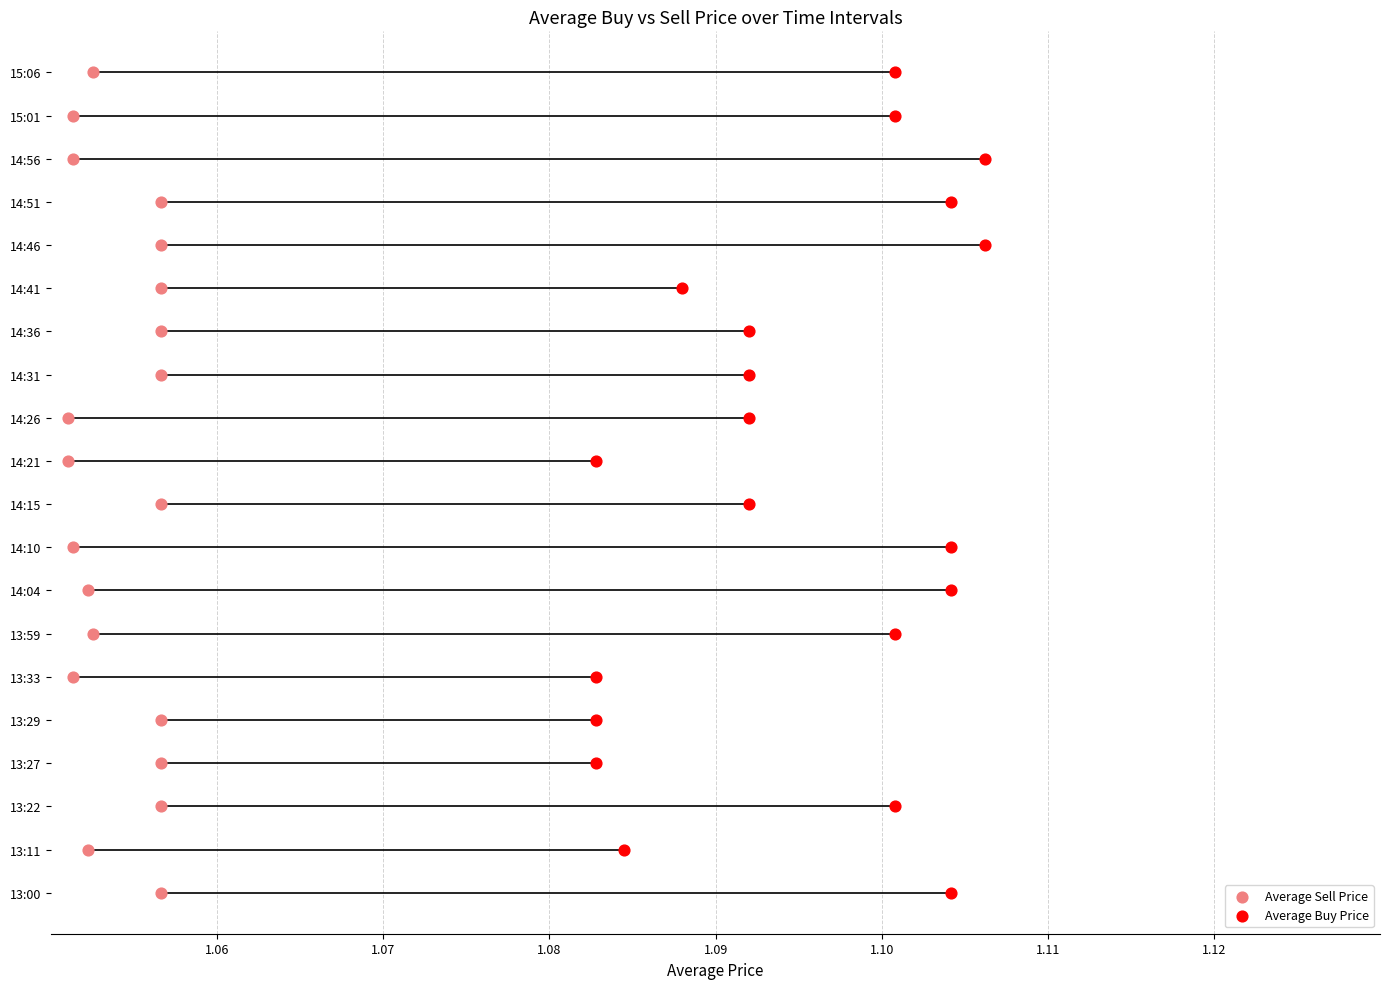

Which series contains the highest Y value?

Average Sell Price